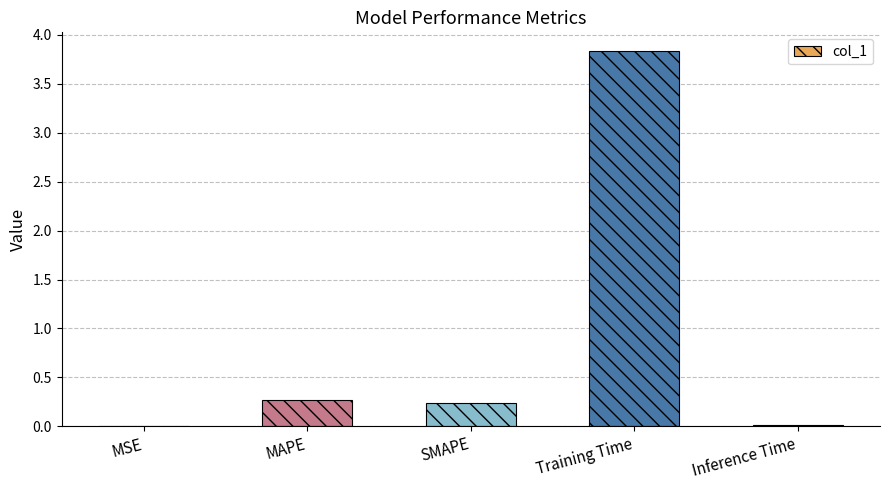

What is the greatest value displayed?

3.8